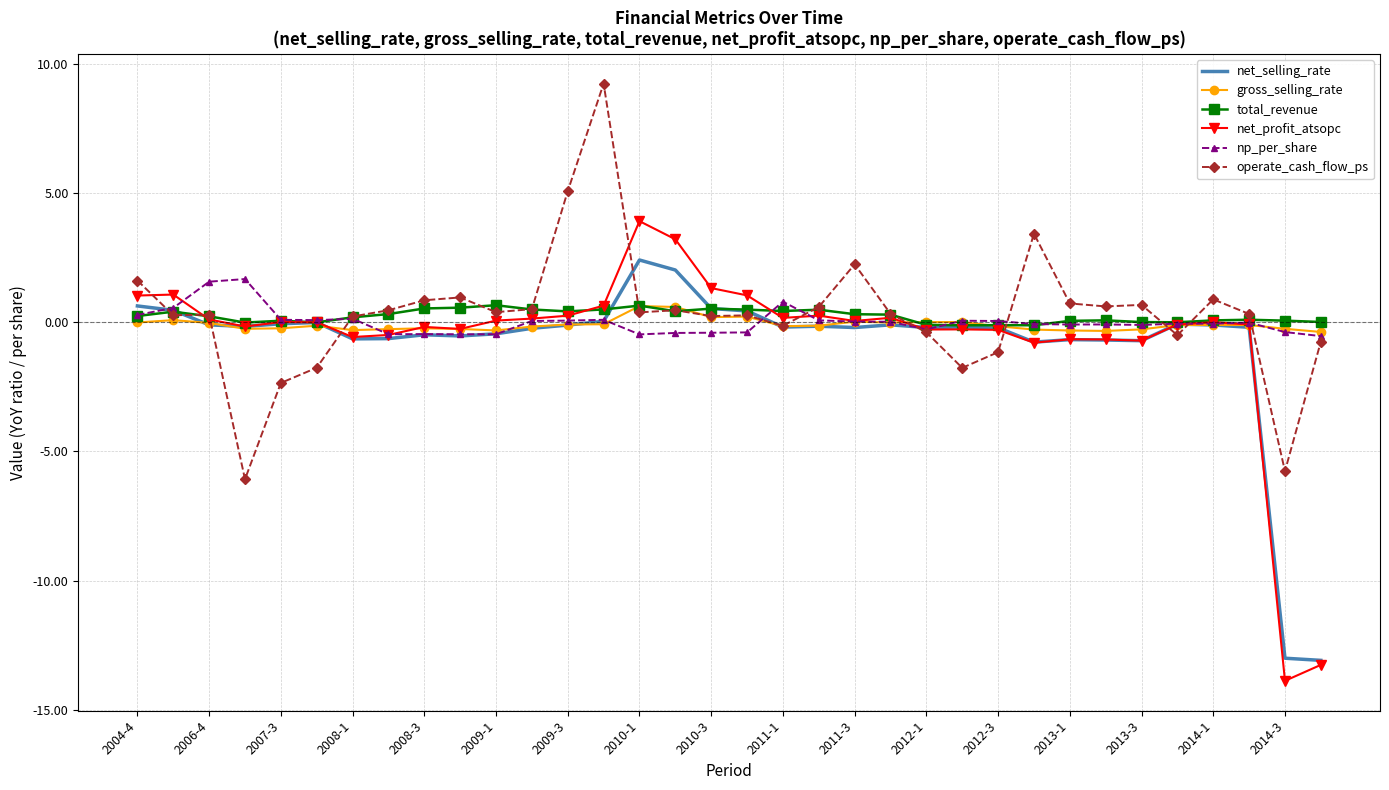

What is the smallest value displayed?

-13.9